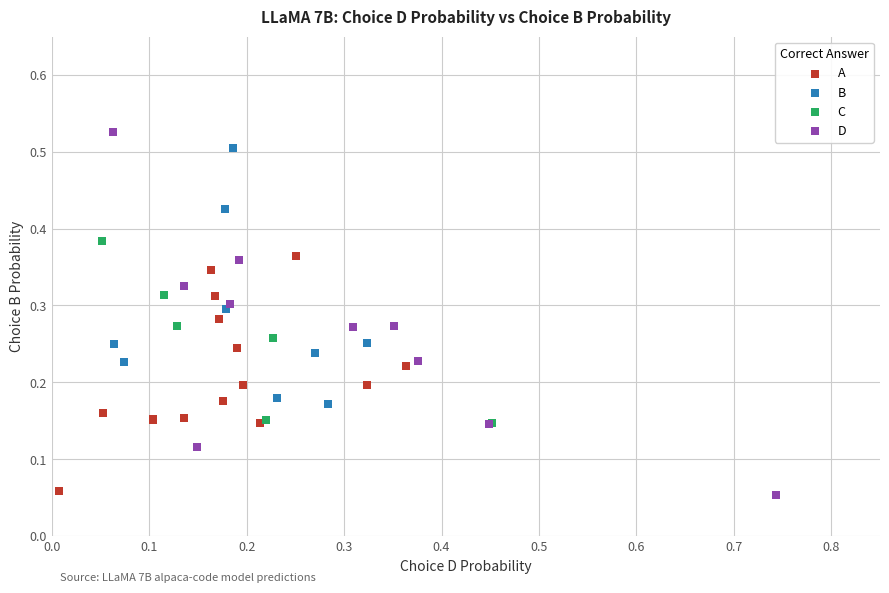

Which series has the widest spread of Y values?

D